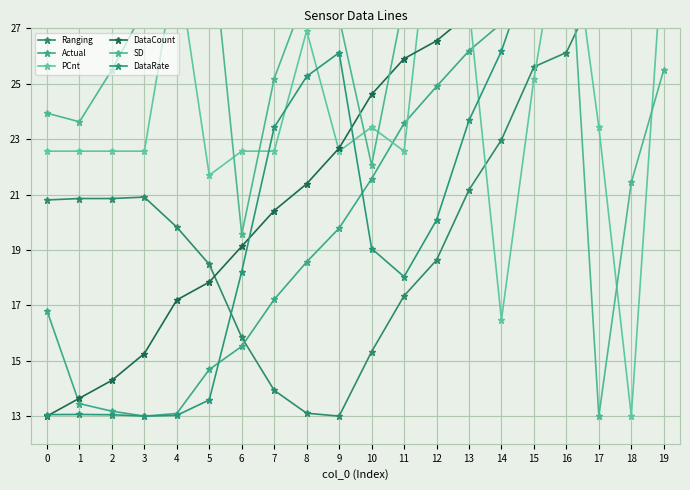

How many lines are shown in the chart?

6